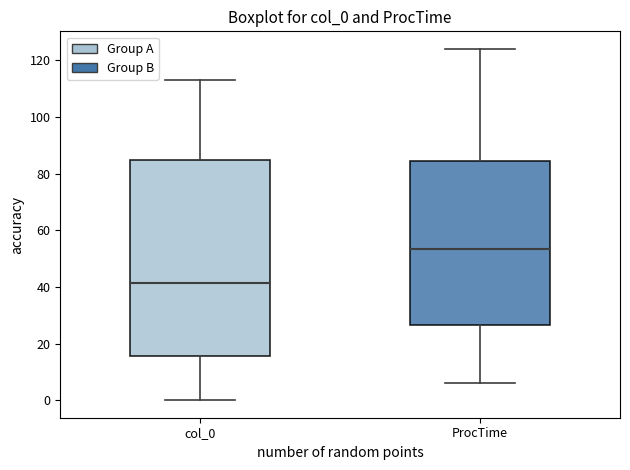

Reading left to right, read every box against the y-axis: the position of its median line, the range the box covers, and the ends of its whiskers. The values are not printed on the chart, so give them approximately, as read against the axis.

col_0: median 42, box 16 to 84, whiskers 0 to 114
ProcTime: median 54, box 26 to 84, whiskers 6 to 124